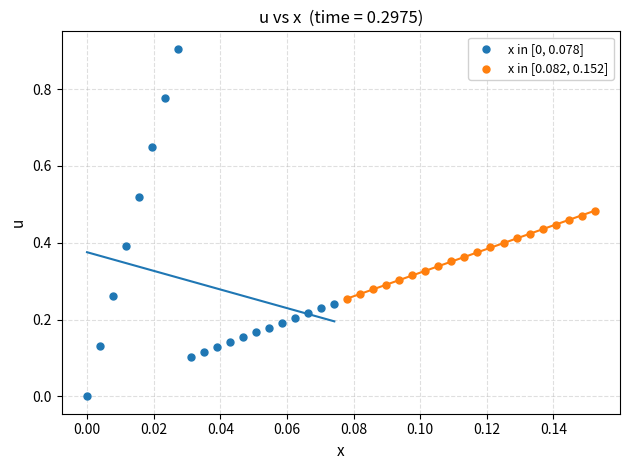

What are all the series names shown in the legend?

x in [0, 0.078], x in [0.082, 0.152]